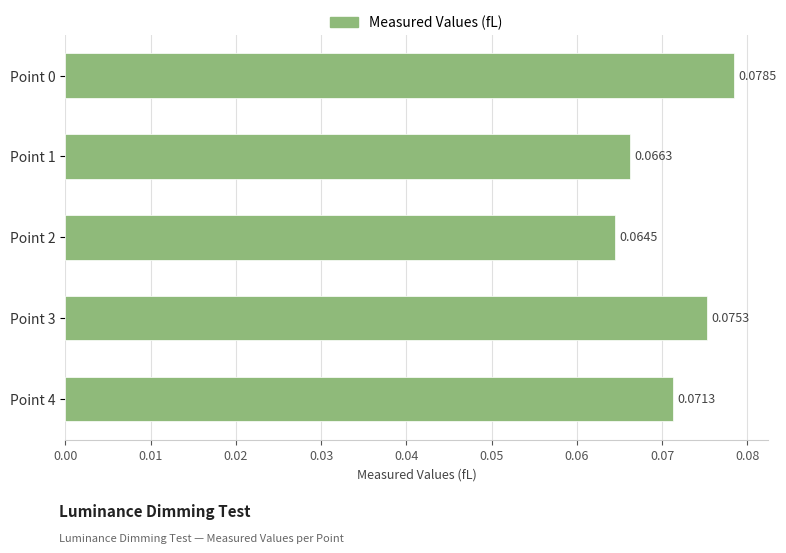

Between Point 0 and Point 4, which is larger?

Point 0